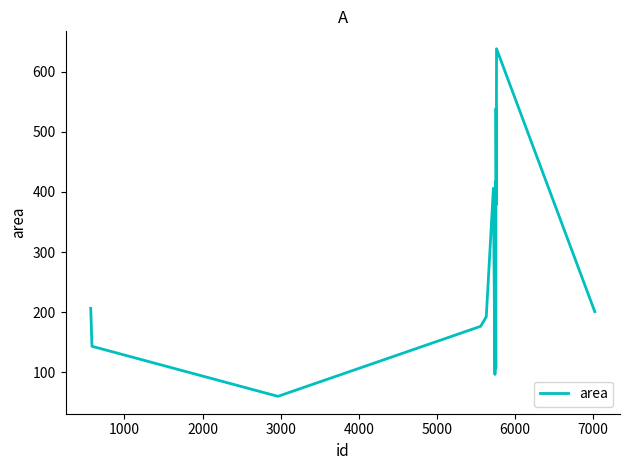

What is the difference between the maximum and minimum values?

577.7